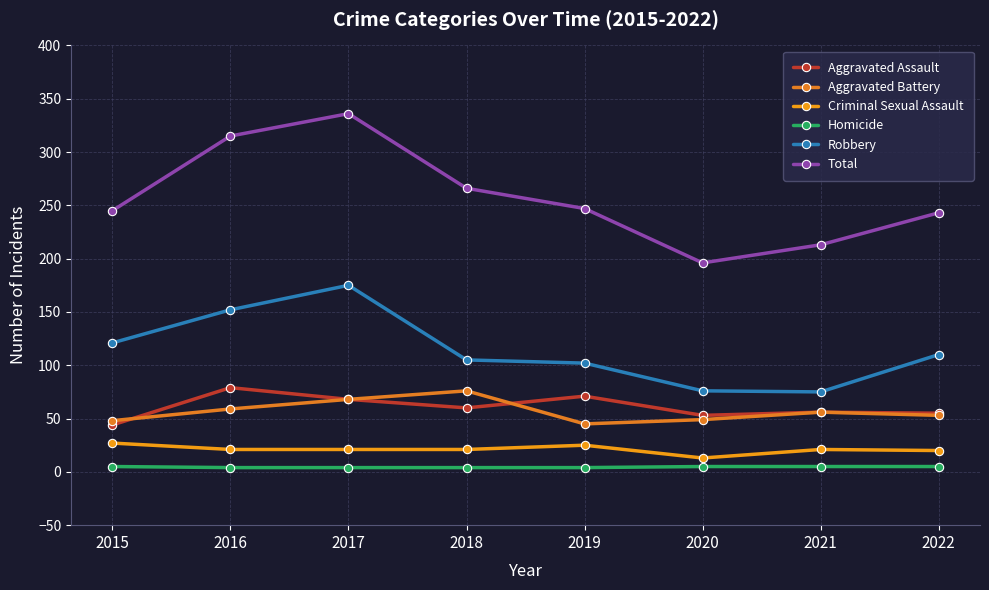

True or false: Homicide has a value of 8 at 2020.

False